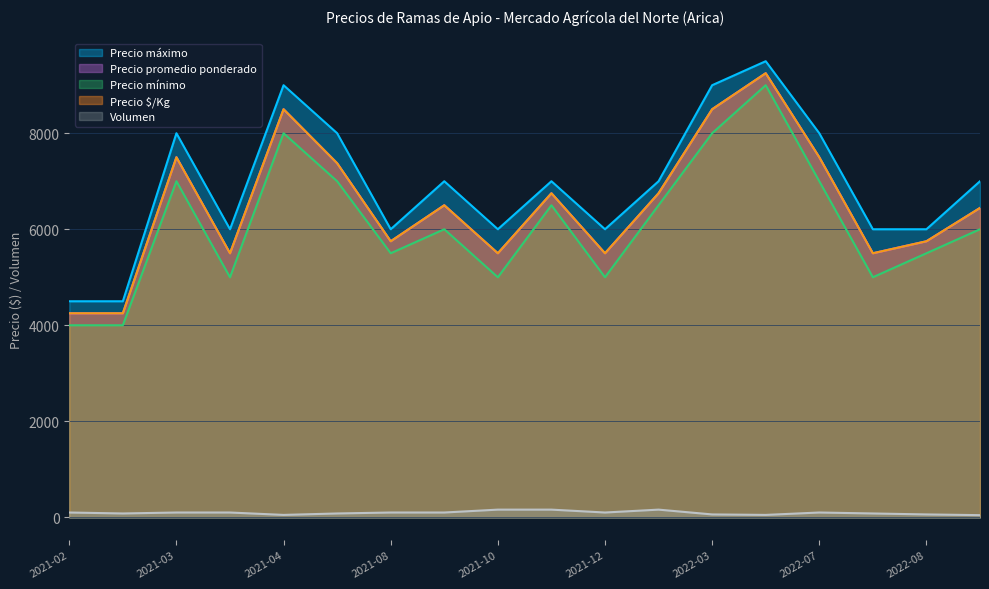

Does the chart display data point markers on the line(s)?

No